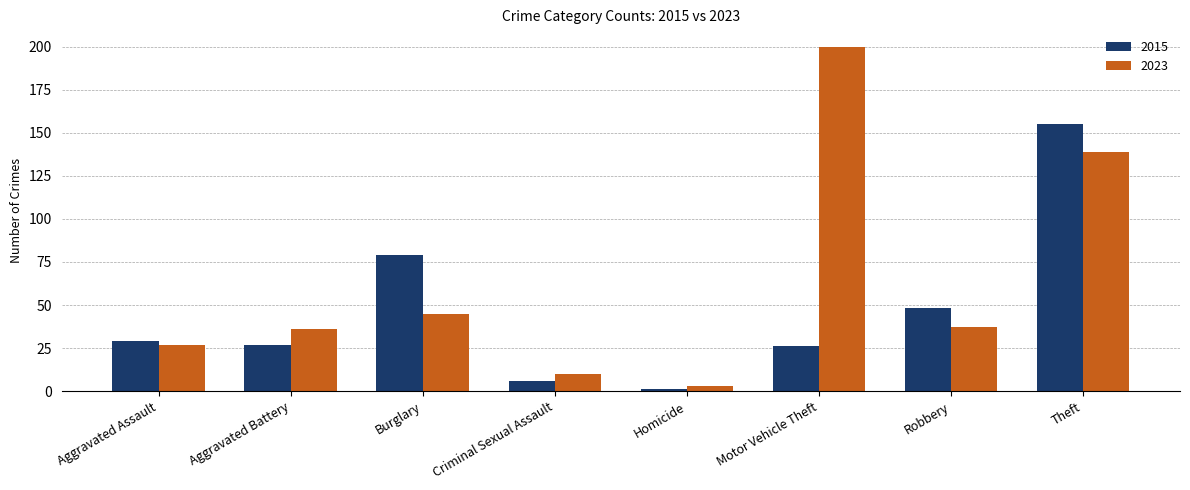

Read the 2023 value at Robbery.

37